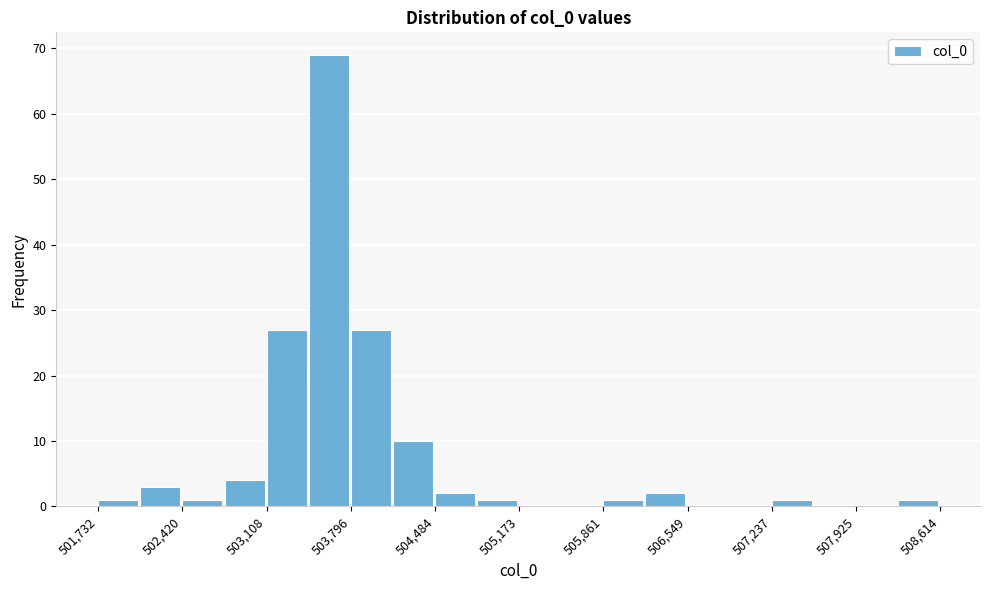

Around what value on the x-axis is the tallest bar? Give the approximate position of its centre, as read against the axis.

503600